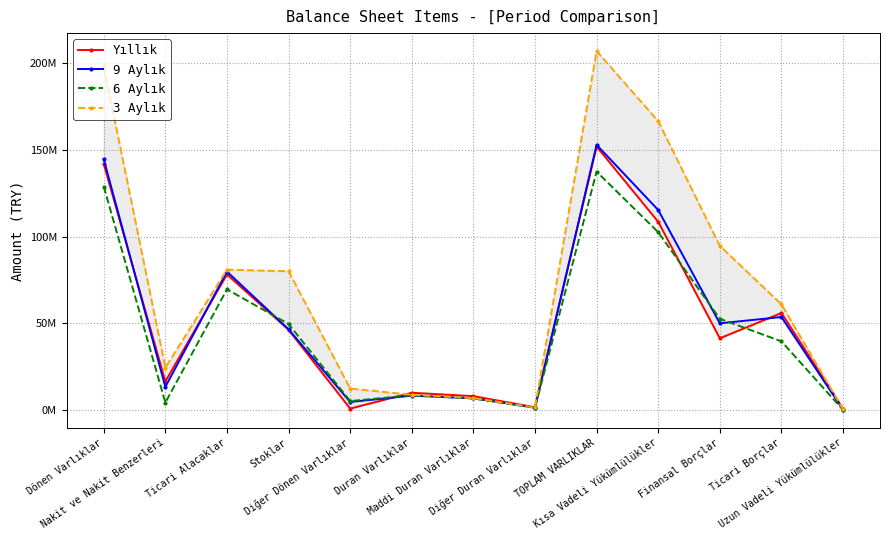

How many interior local peaks does the 6 Aylık series have?

3